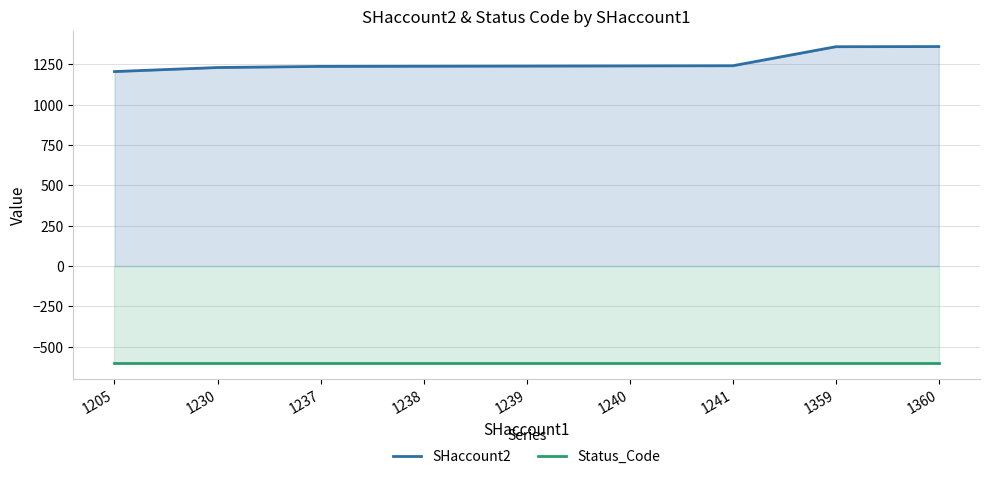

Reading left to right, extract all data points from this chart.

SHaccount2: 1205	1230	1237	1238	1239	1240	1241	1359	1360
Status_Code: -600	-600	-600	-600	-600	-600	-600	-600	-600